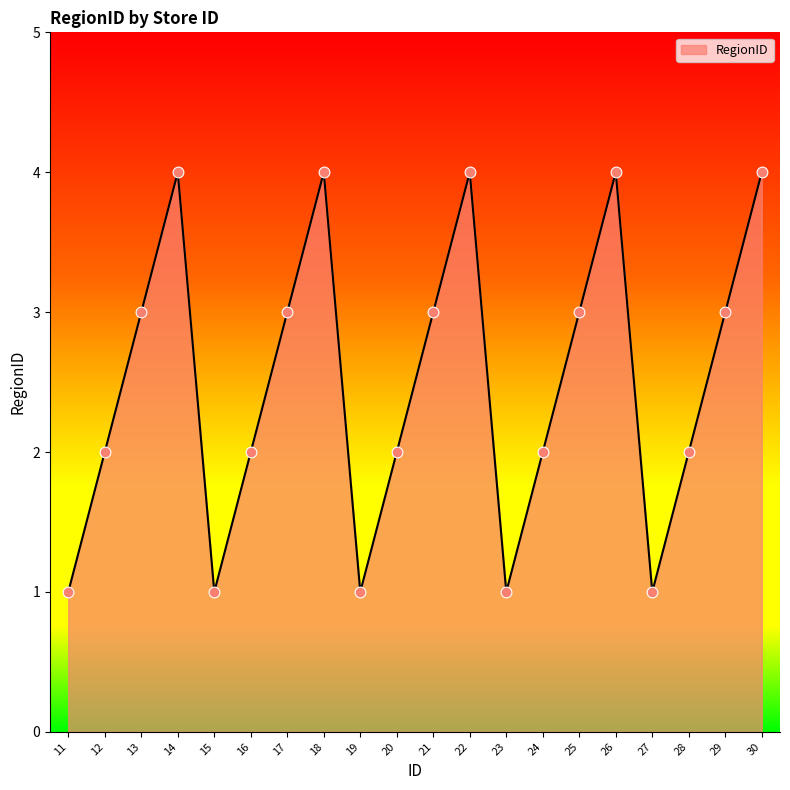

What is the change in value from 11 to 28?

+1